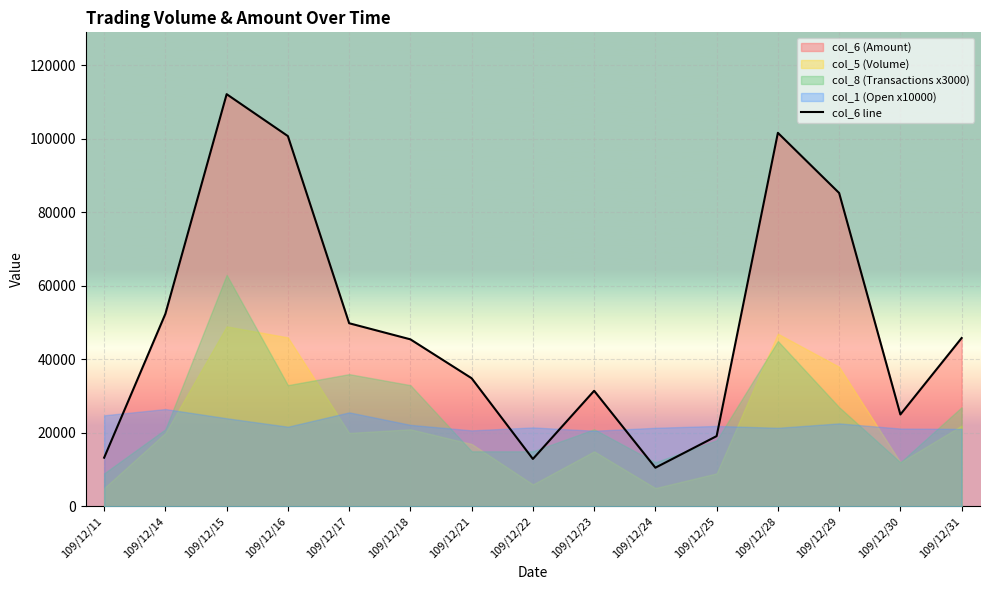

What is the sum of the values at 109/12/25 and 109/12/15?

131320